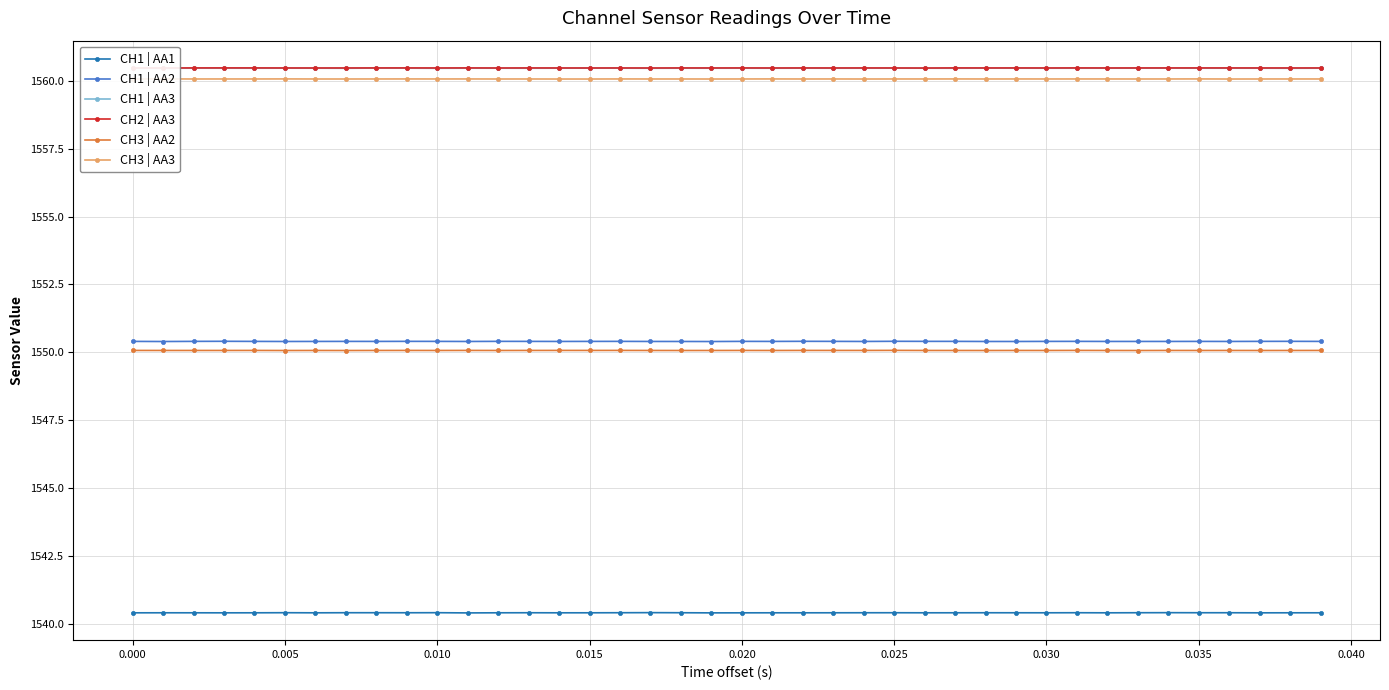

True or false: CH3 | AA3 and CH2 | AA3 intersect in this chart.

False